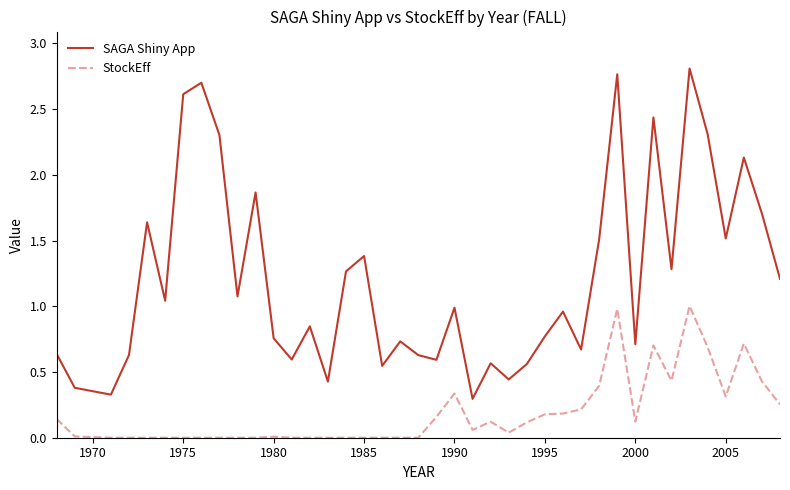

What are all the series names shown in the legend?

SAGA Shiny App, StockEff